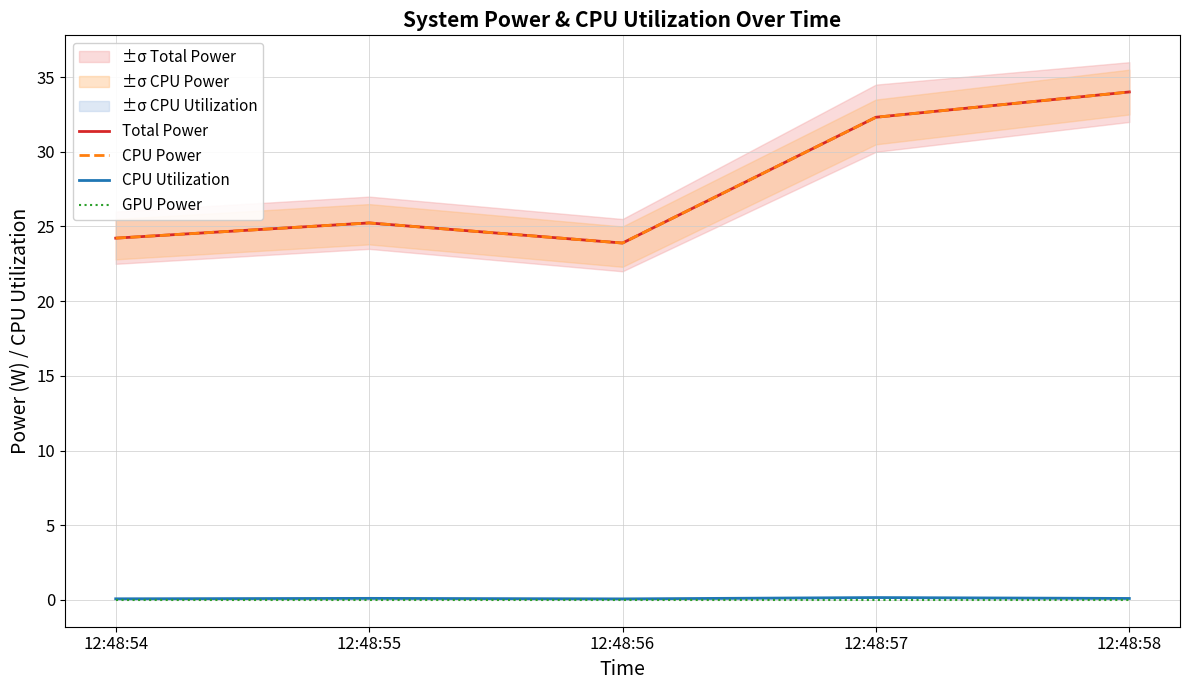

What is the total value across all series at 12:48:58?

68.1